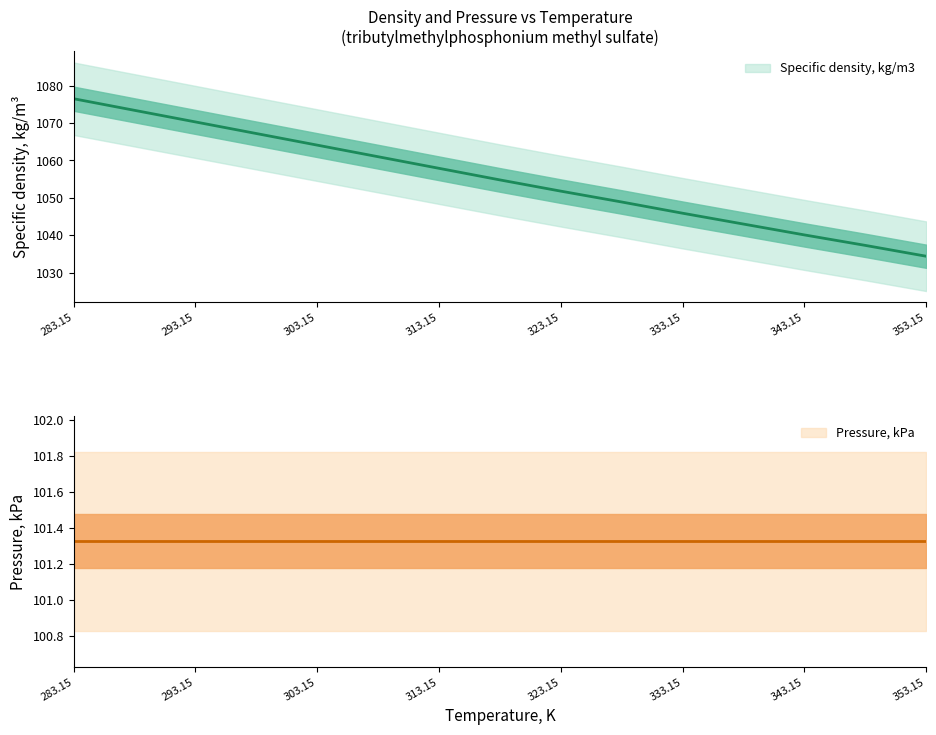

What is the label of the 10th point from the right?

308.15